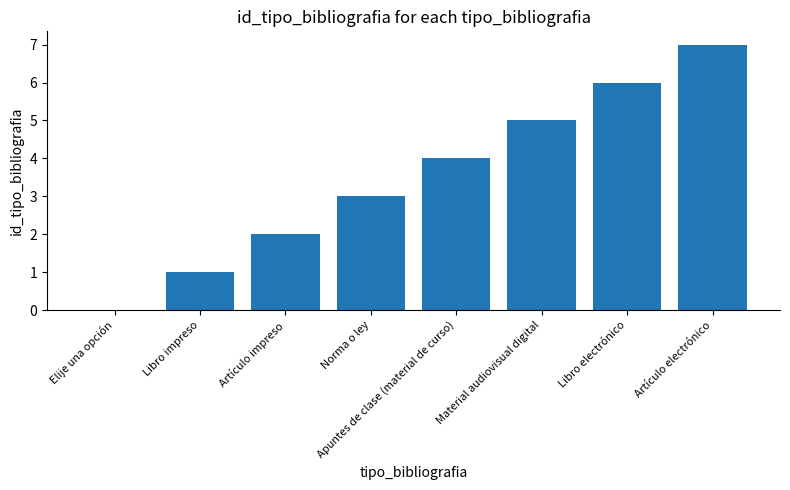

The value at Norma o ley is 3. True or false?

True